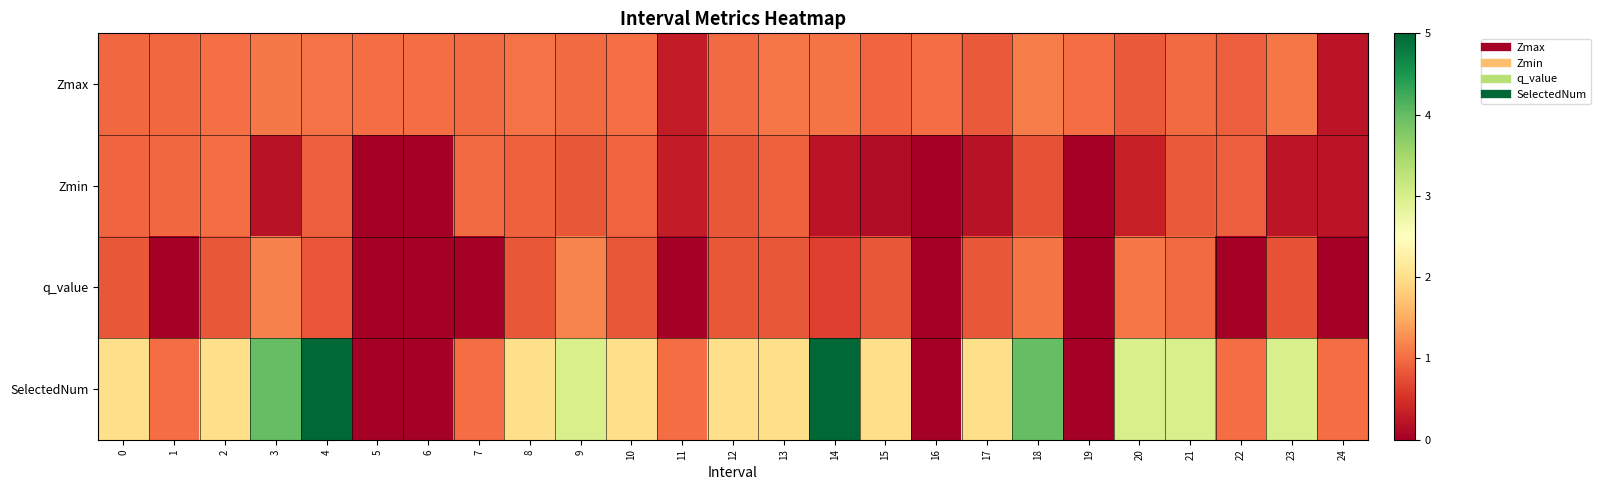

Reading left to right, list all the values displayed in this chart.

Zmax: 0=1.0	1=1.0	2=1.0	3=1.1	4=1.0	5=1.0	6=1.0	7=1.0	8=1.1	9=1.0	10=1.0	11=0.3	12=1.0	13=1.1	14=1.1	15=0.9	16=1.0	17=0.9	18=1.1	19=1.0	20=0.9	21=1.0	22=0.9	23=1.1	24=0.2
Zmin: 0=1.0	1=1.0	2=1.0	3=0.2	4=0.9	5=0.0	6=0.0	7=1.0	8=0.9	9=0.8	10=0.9	11=0.3	12=0.8	13=0.9	14=0.2	15=0.1	16=0.0	17=0.2	18=0.8	19=0.0	20=0.3	21=0.9	22=0.9	23=0.2	24=0.2
q_value: 0=0.8	1=-0.0	2=0.8	3=1.2	4=0.8	5=0.0	6=0.0	7=-0.0	8=0.8	9=1.2	10=0.8	11=-0.0	12=0.8	13=0.8	14=0.6	15=0.8	16=0.0	17=0.8	18=1.1	19=0.0	20=1.1	21=1.0	22=-0.0	23=0.8	24=-0.0
SelectedNum: 0=2.0	1=1.0	2=2.0	3=4.0	4=5.0	5=0.0	6=0.0	7=1.0	8=2.0	9=3.0	10=2.0	11=1.0	12=2.0	13=2.0	14=5.0	15=2.0	16=0.0	17=2.0	18=4.0	19=0.0	20=3.0	21=3.0	22=1.0	23=3.0	24=1.0